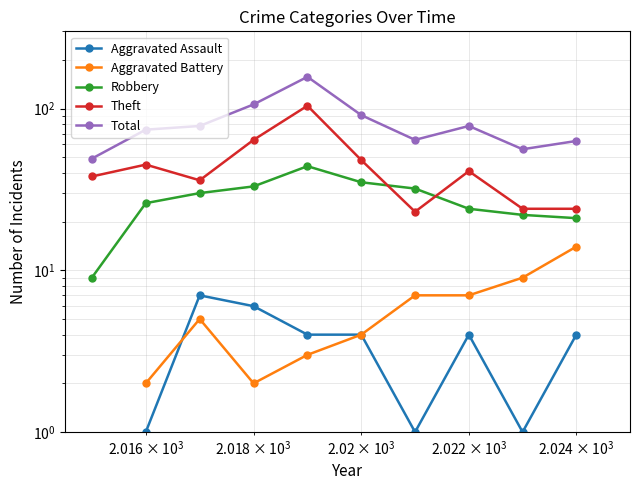

In Theft, how many points are lower than both neighbors (excluding endpoints)?

2